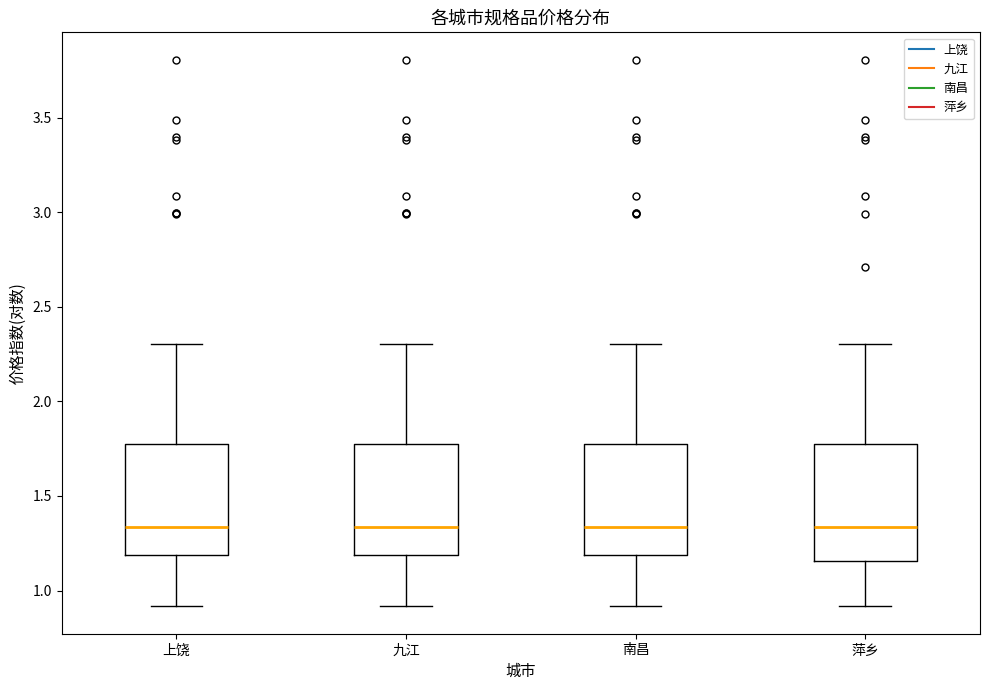

Where does the median line of the box for 萍乡 sit on the y-axis? The values are not printed on the chart, so give them approximately, as read against the axis.

1.35